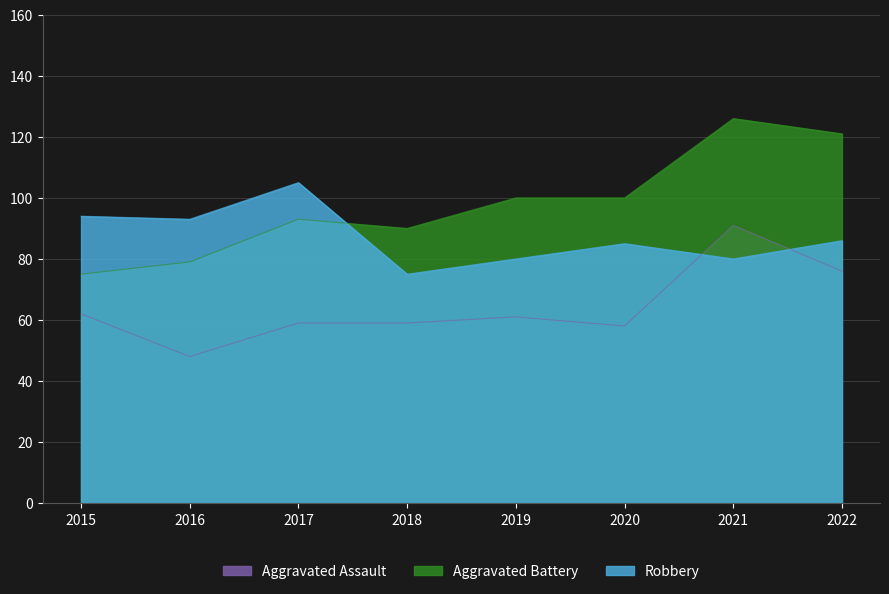

What are all the series names shown in the legend?

Aggravated Assault, Aggravated Battery, Robbery